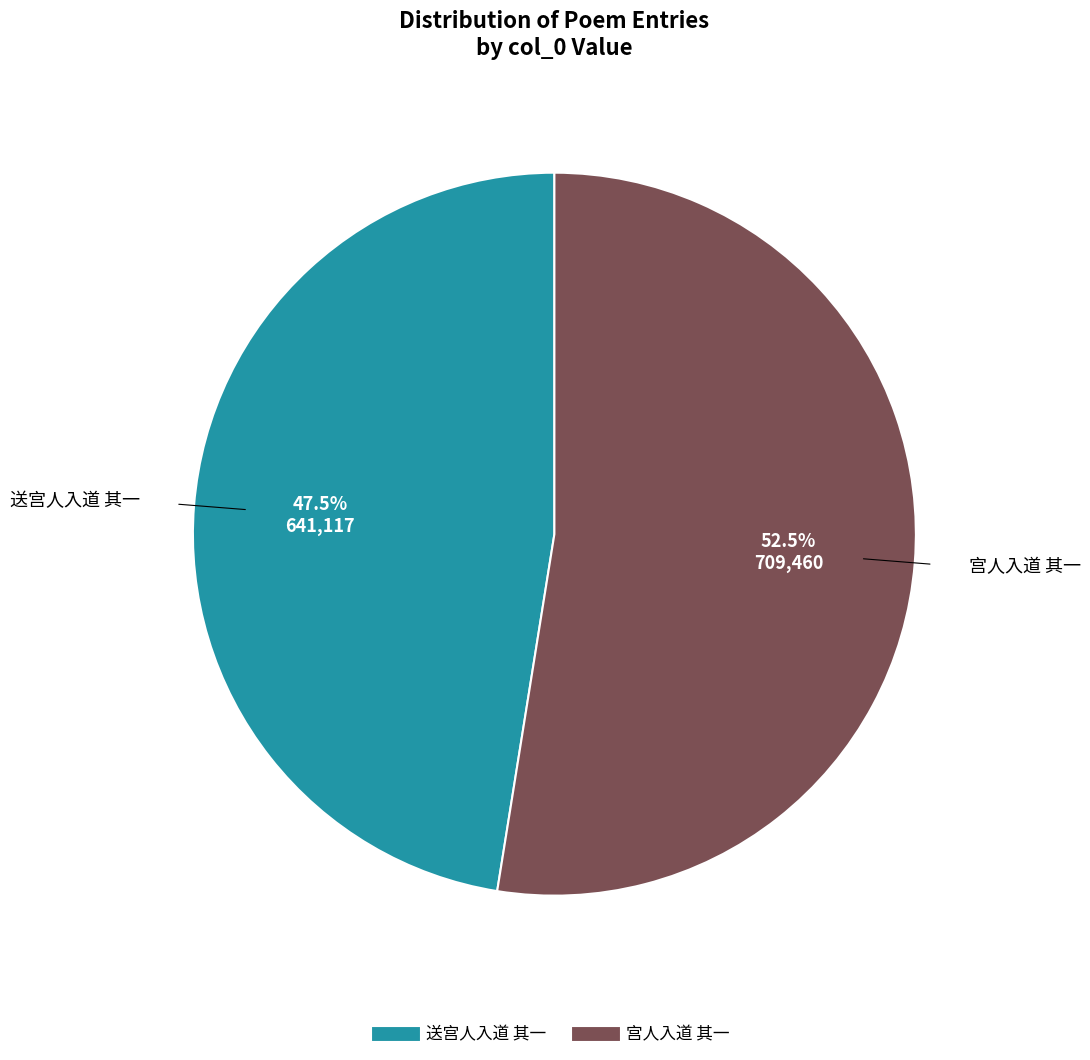

Is there any slice that represents more than half of the pie?

Yes